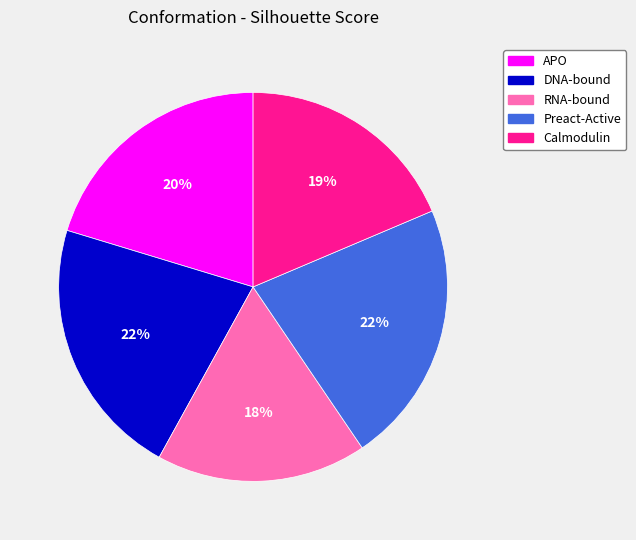

Is the sum of DNA-bound and RNA-bound greater than half?

No